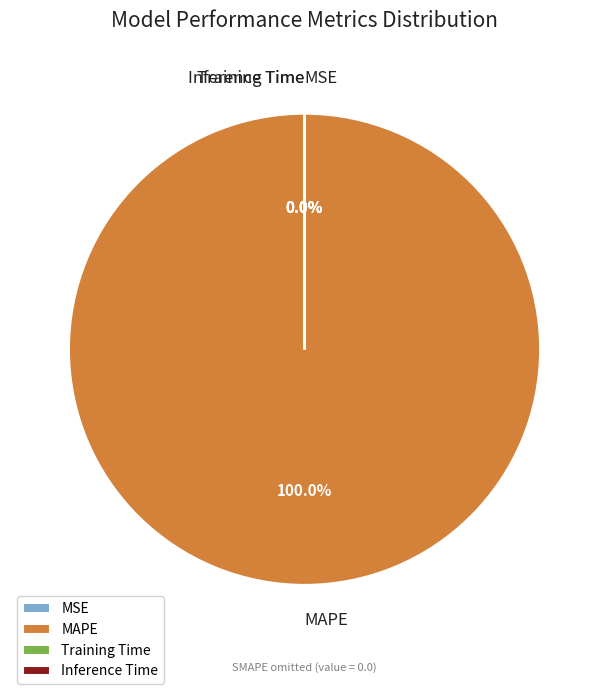

Which slice is the largest?

MAPE